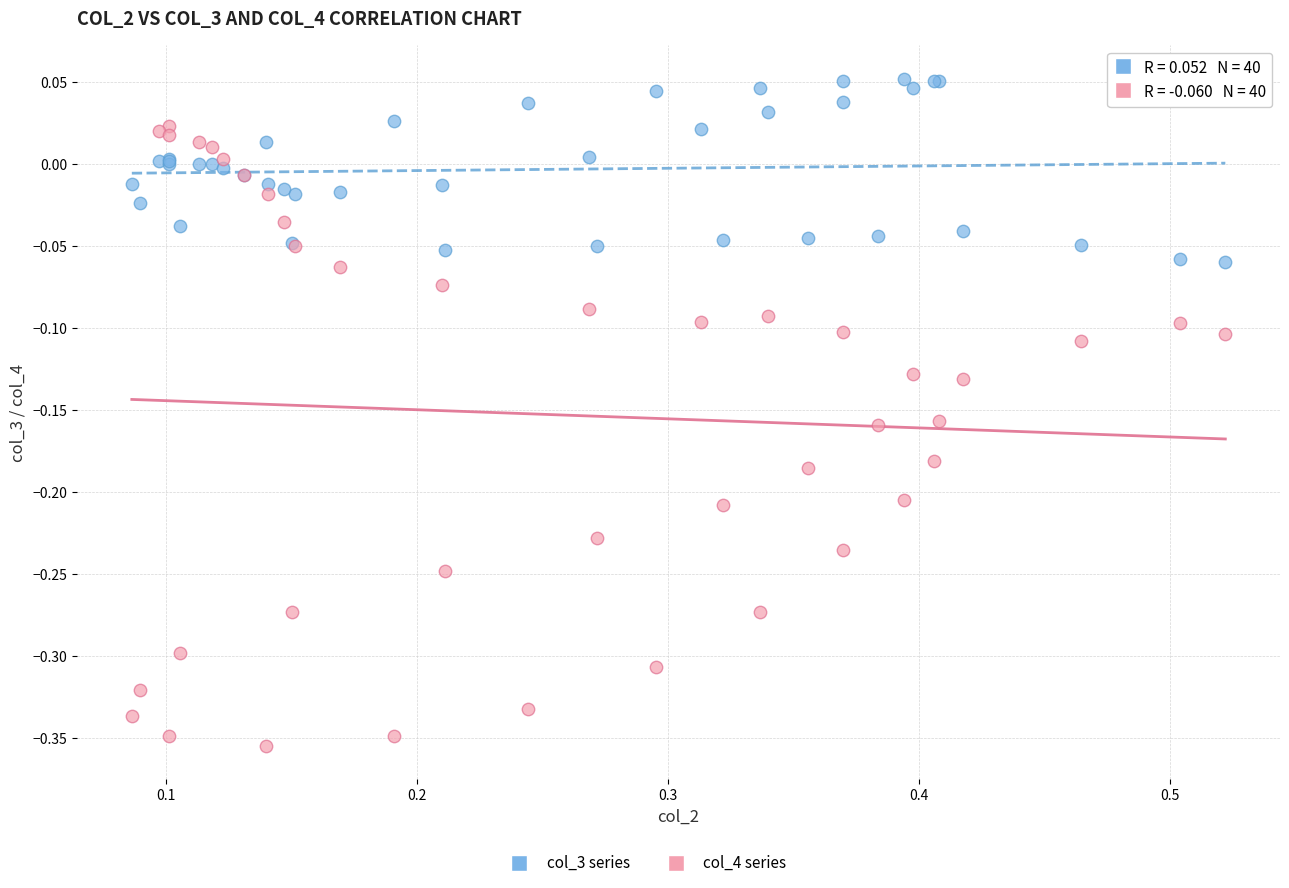

Which series contains the lowest Y value?

col_4 series